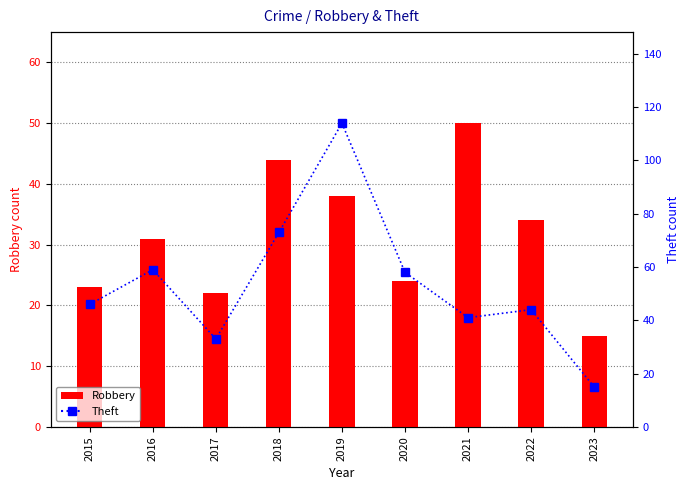

Which has a higher value, 2019 or 2017?

2019